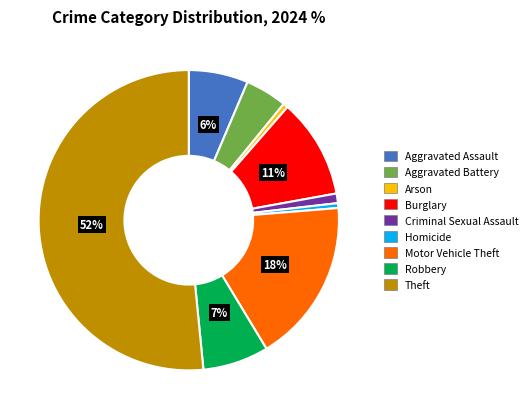

Count the number of slices in the pie.

9